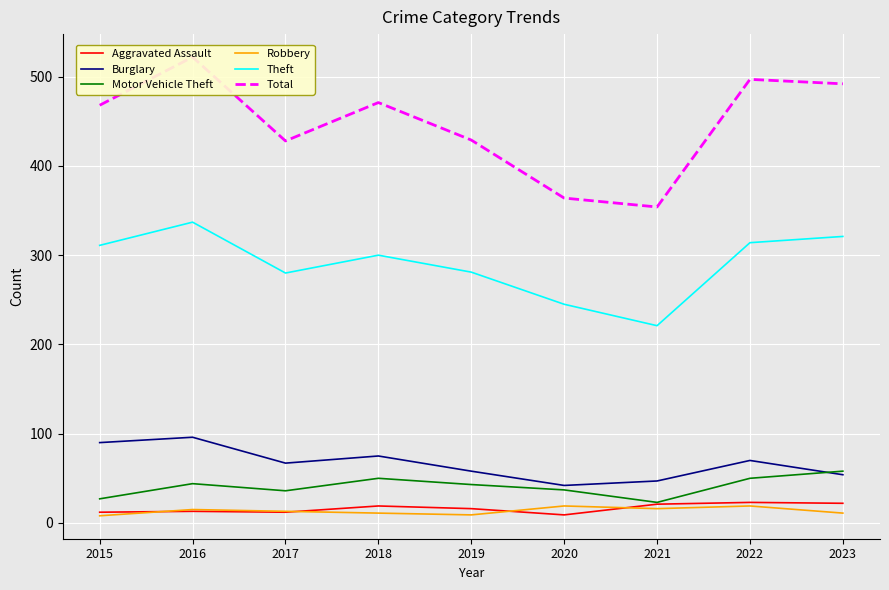

True or false: Total and Theft intersect in this chart.

False